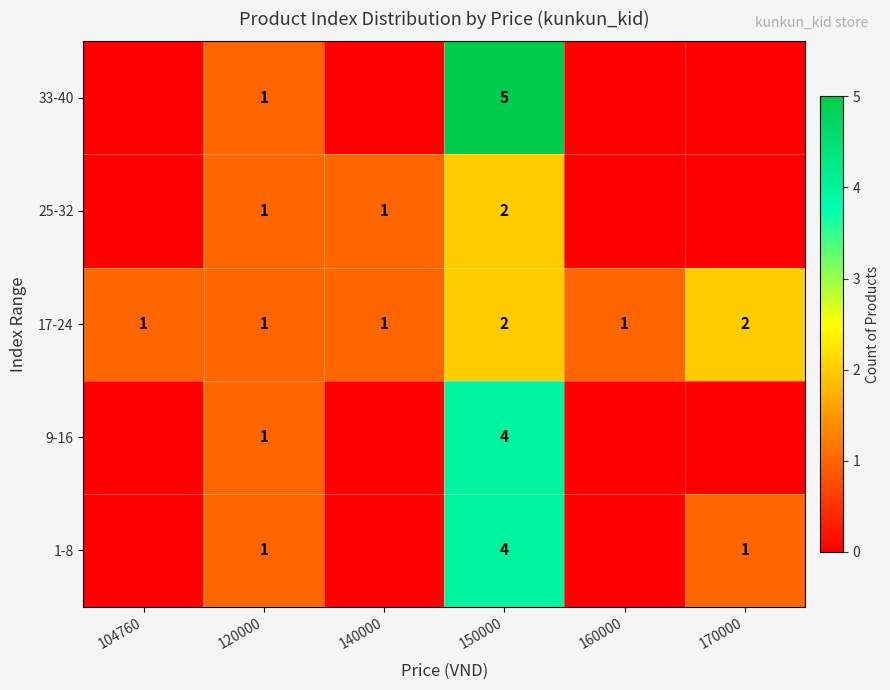

True or false: 17-24 has a value of 3 at 170000.

False